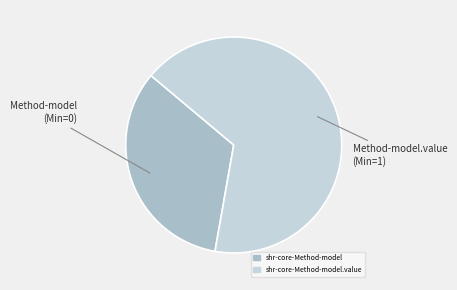

Is there a majority slice in this chart?

Yes